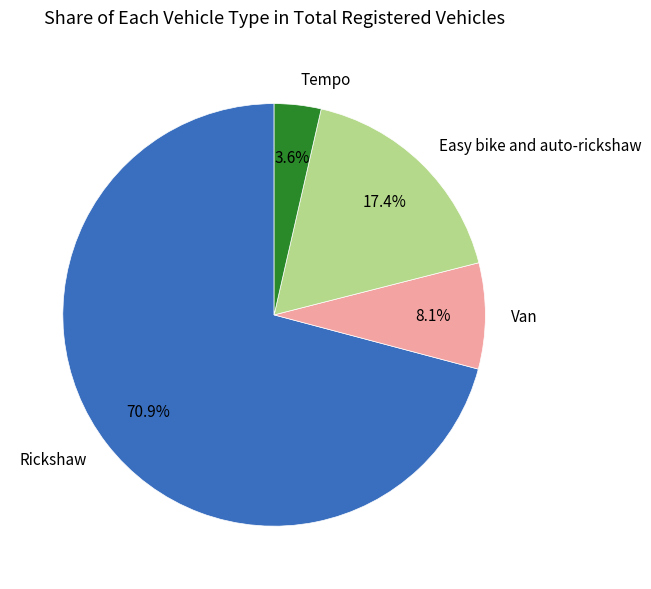

What is the total percentage of Easy bike and auto-rickshaw and Tempo?

21.0%